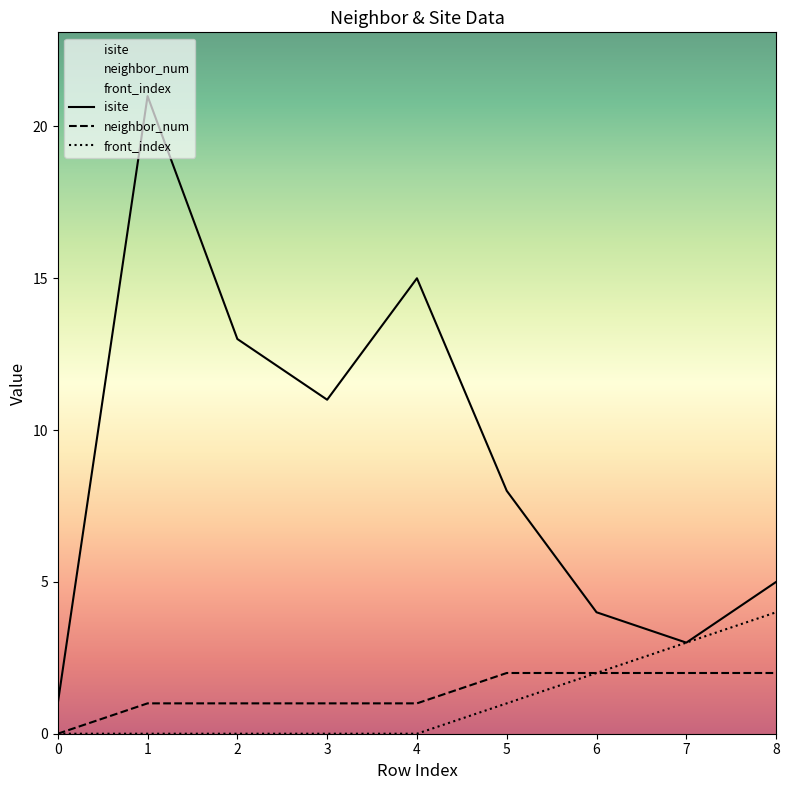

Reading left to right, transcribe all the data shown in this chart.

isite: 0=1	1=21	2=13	3=11	4=15	5=8	6=4	7=3	8=5
neighbor_num: 0=0	1=1	2=1	3=1	4=1	5=2	6=2	7=2	8=2
front_index: 0=0	1=0	2=0	3=0	4=0	5=1	6=2	7=3	8=4